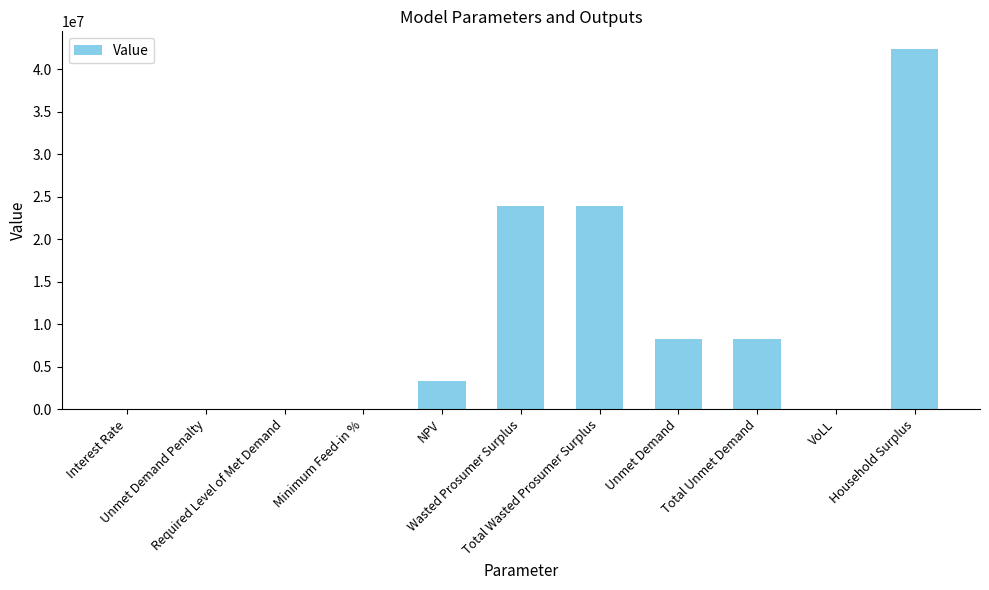

What is the sum of all values?

110042978.9